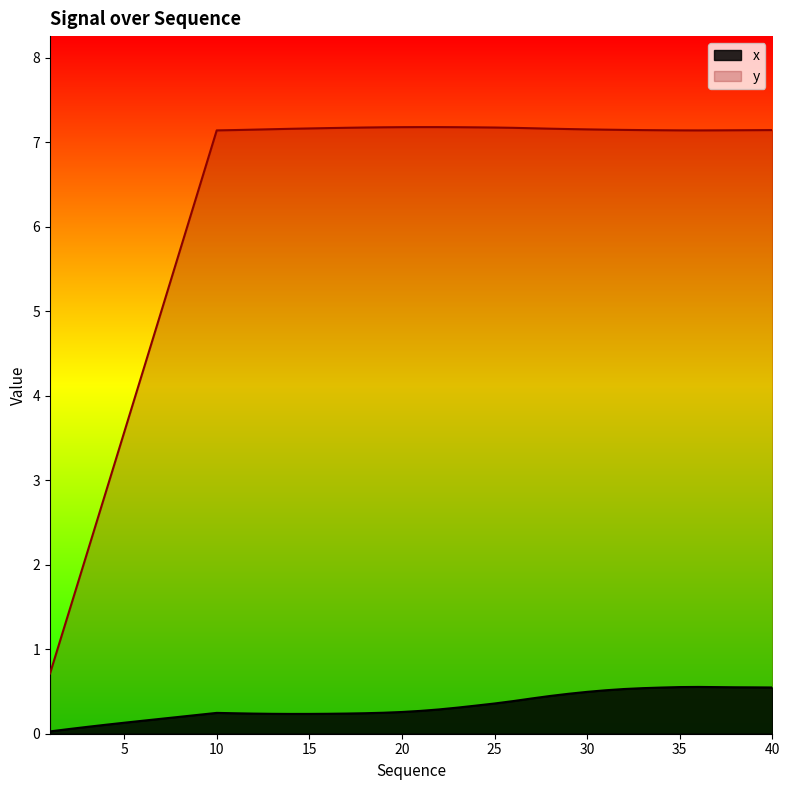

How many series are shown in this chart?

2